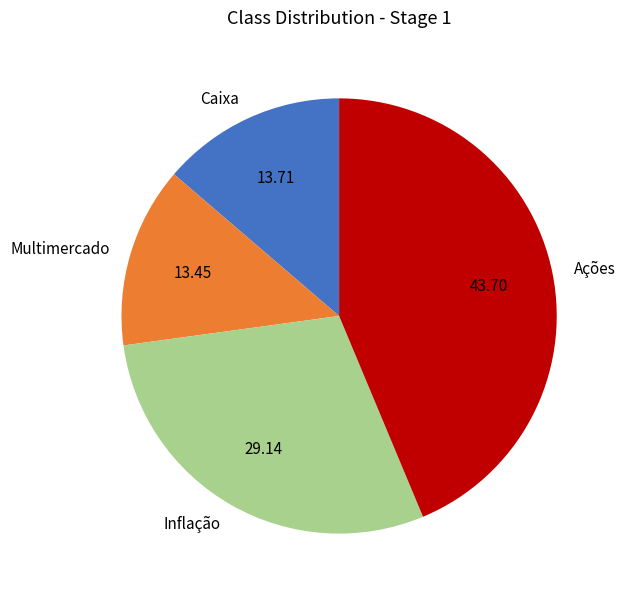

Does Multimercado account for over 50% of the chart?

No